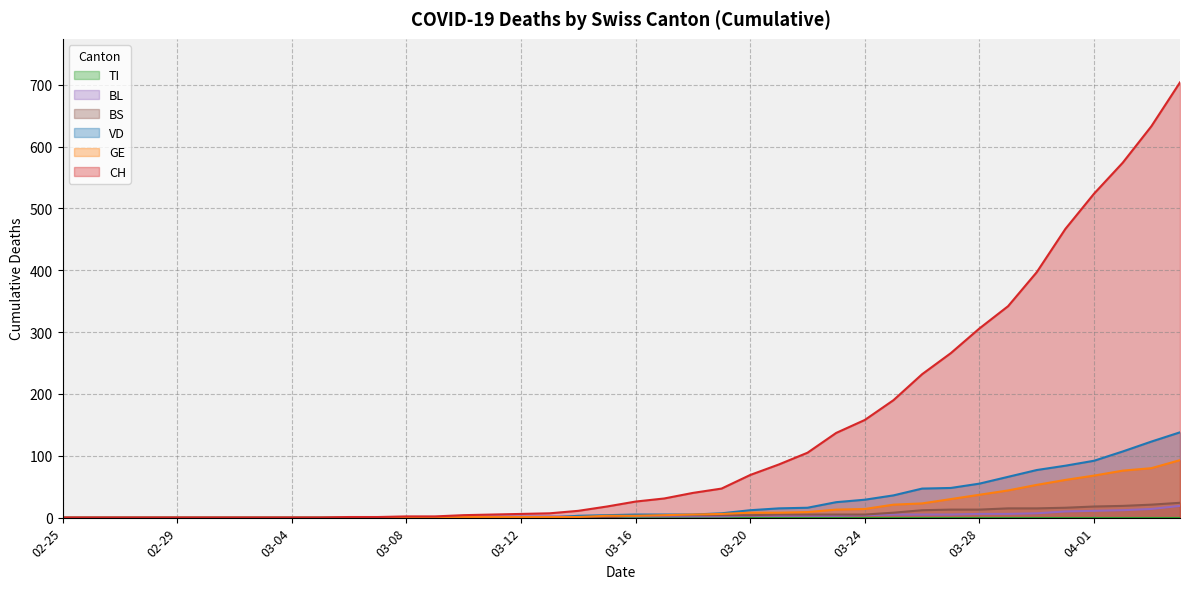

How many data points in GE are less than 3?

19